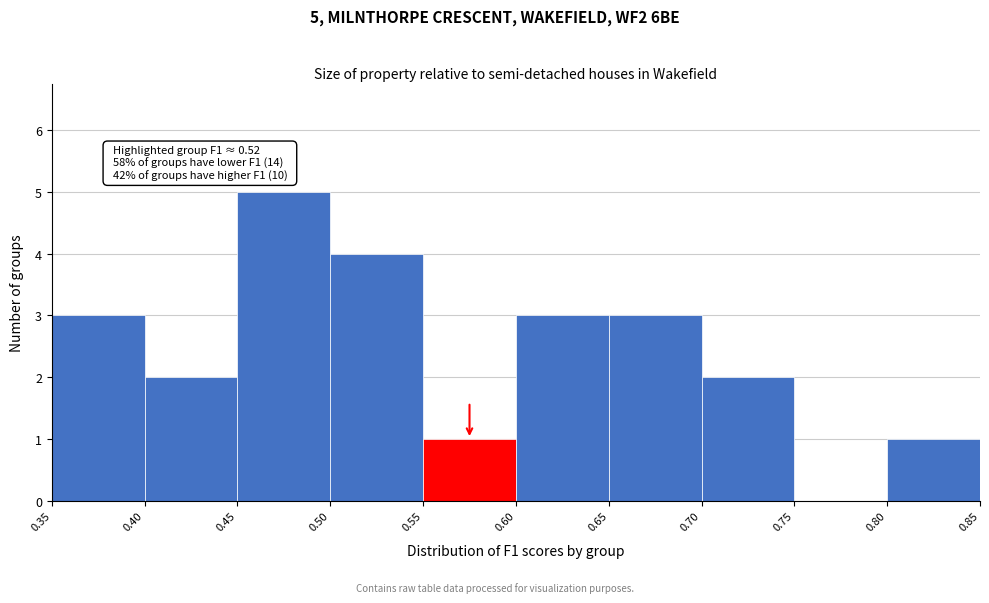

Which range on the x-axis has the tallest bar?

0.45 to 0.50